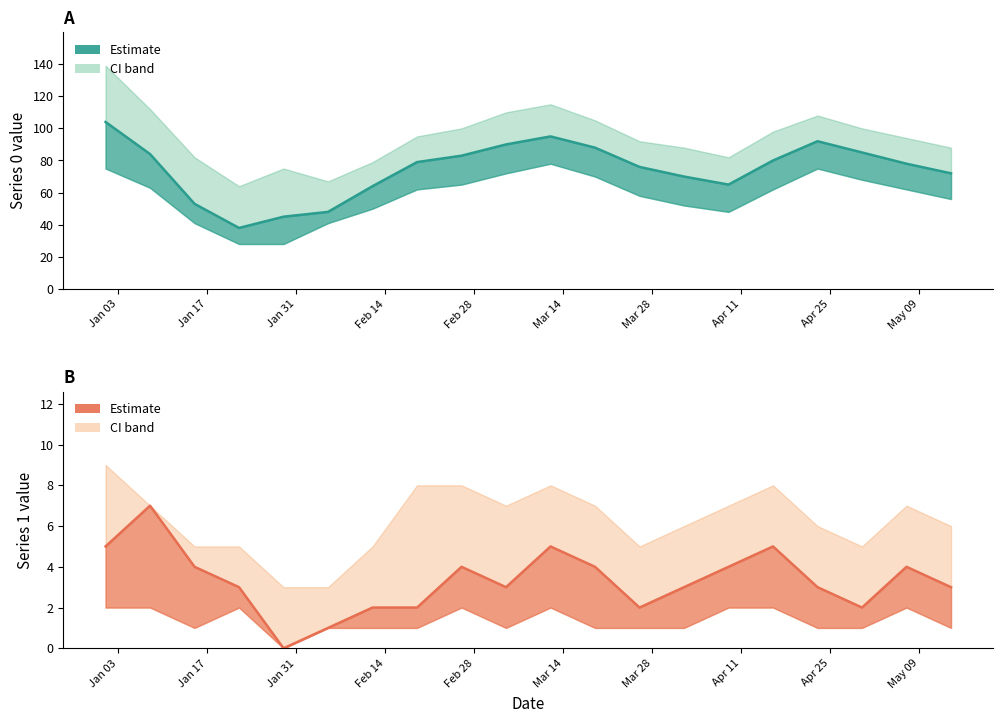

True or false: Series 1 mean and Series 0 mean cross at least once.

False